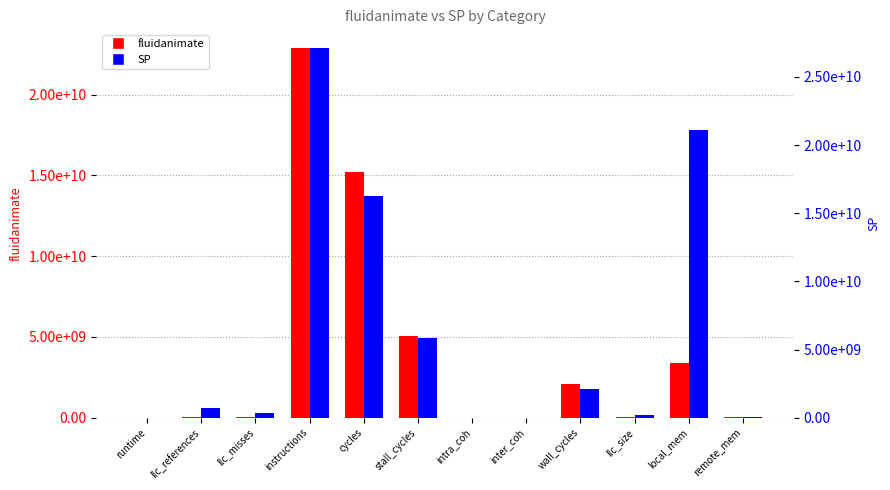

Reading left to right, list all the values displayed in this chart.

fluidanimate: runtime=80.5	llc_references=56040971.6	llc_misses=48561387.0	instructions=22901316504.2	cycles=15231049222.6	stall_cycles=5081754762.5	intra_coh=4723665.5	inter_coh=0.1	wall_cycles=2105053692.9	llc_size=20495269.7	local_mem=3405461034.6	remote_mem=35181441.6
SP: runtime=150.8	llc_references=673561060.1	llc_misses=367403391.6	instructions=27136827917.9	cycles=16288936790.4	stall_cycles=5825443569.5	intra_coh=31539.5	inter_coh=0.0	wall_cycles=2103231758.1	llc_size=198201415.7	local_mem=21126027073.8	remote_mem=66003484.3